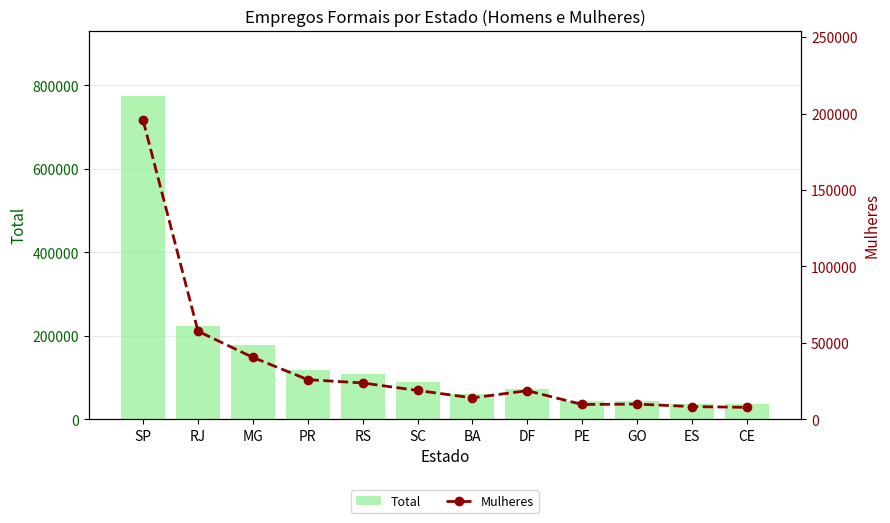

What is the smallest value displayed?

7789